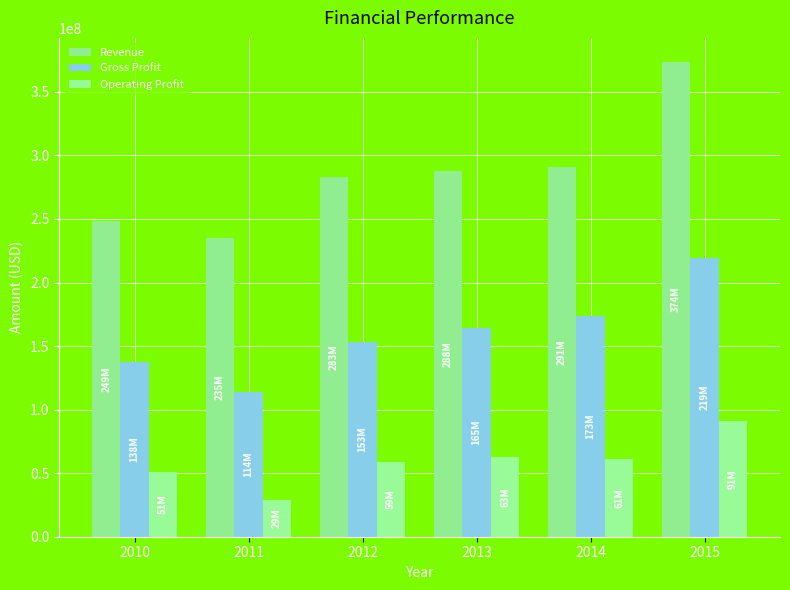

What is the minimum value shown in the chart?

28989000